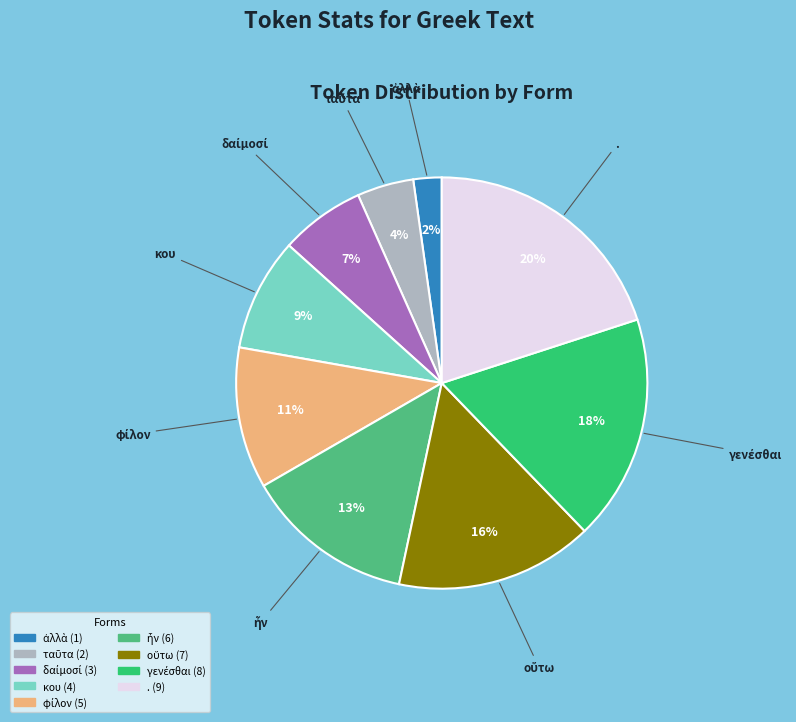

Is it true that κου is 1% of the pie?

False